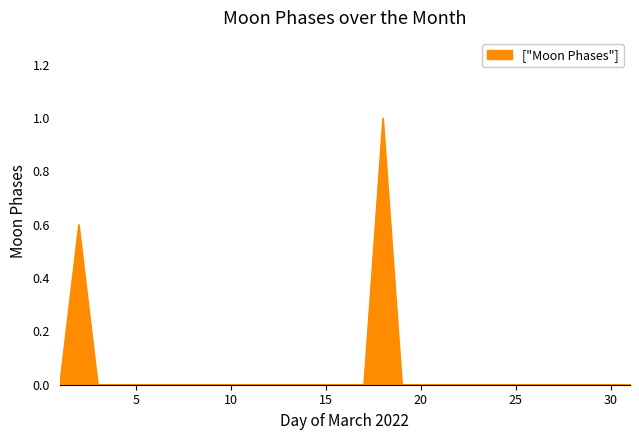

What is the greatest value displayed?

1.0